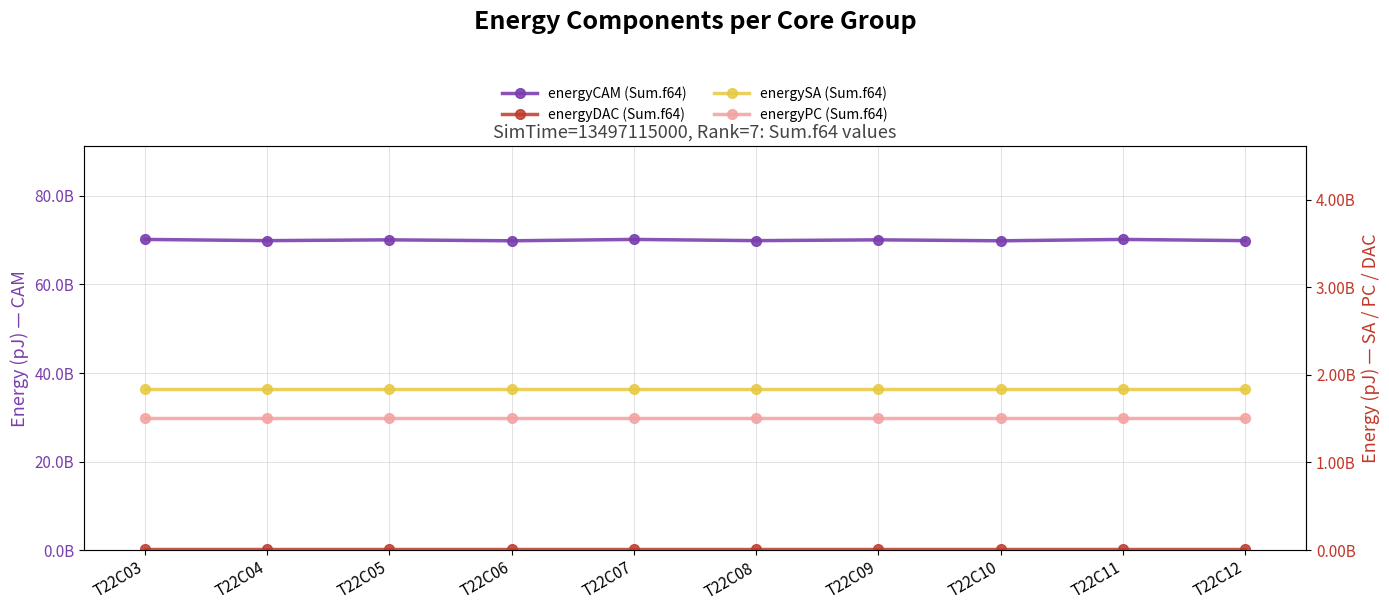

True or false: energyDAC (Sum.f64) has a value of 6511711.6 at T22C05.

False